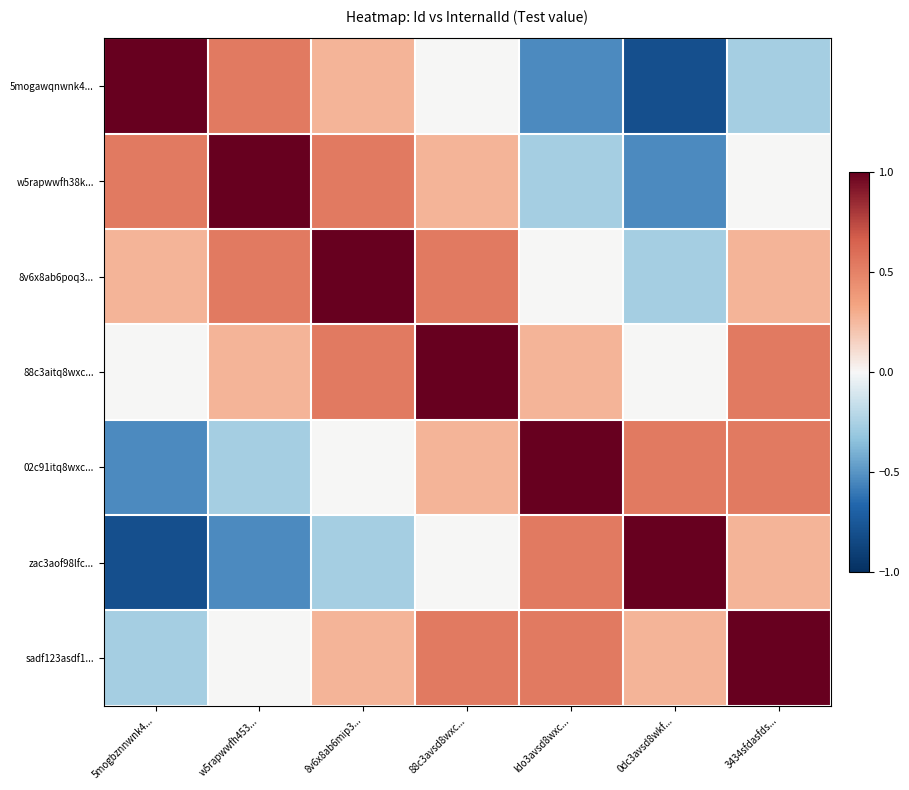

Rank the series at 0dc3avsd8wkf... from highest to lowest value.

zac3aof98lfc..., 02c91itq8wxc..., sadf123asdf1..., 88c3aitq8wxc..., 8v6x8ab6poq3..., w5rapwwfh38k..., 5mogawqnwnk4...